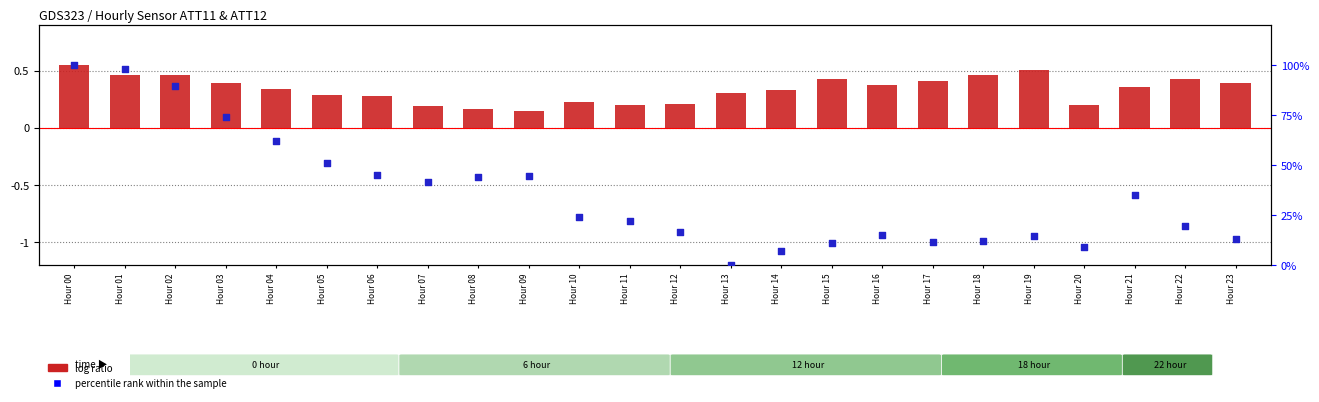

Which series has the widest spread of Y values?

percentile rank within the sample